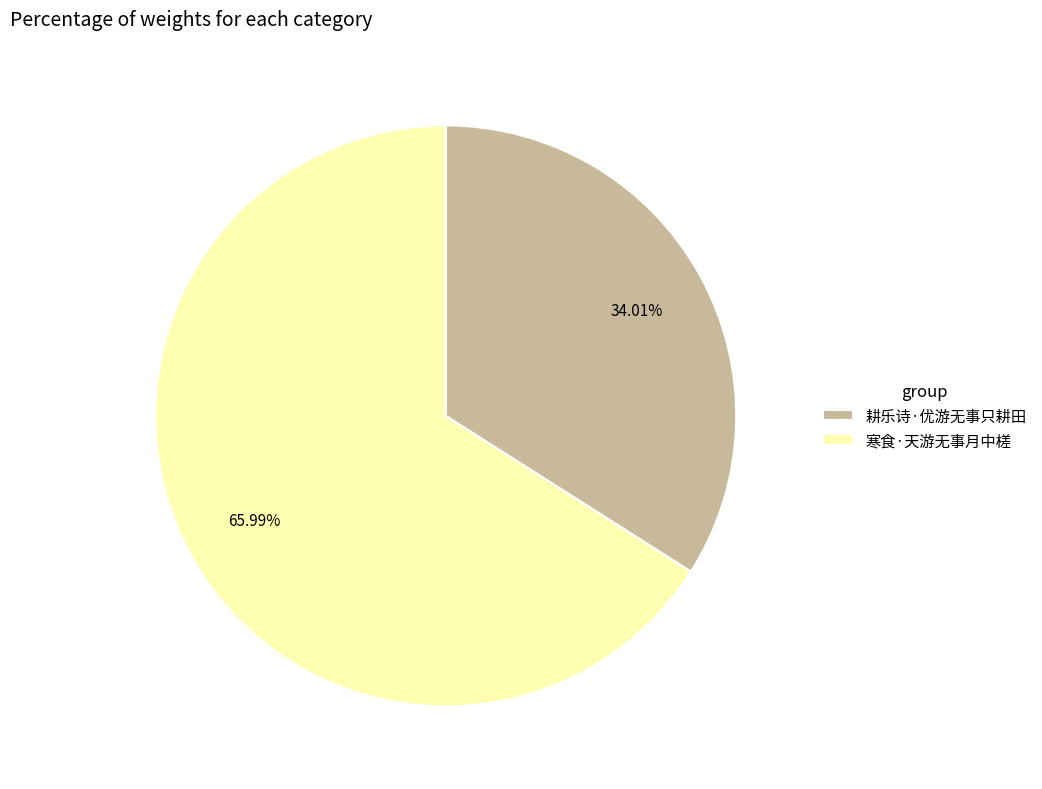

To the nearest percent, what percentage of the pie is 寒食·天游无事月中槎?

66%